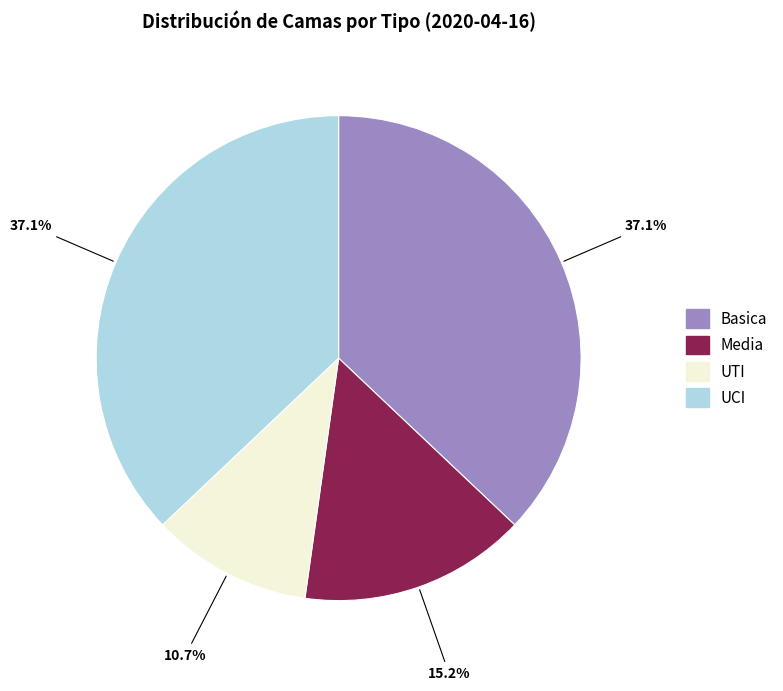

Which slice is the smallest?

UTI